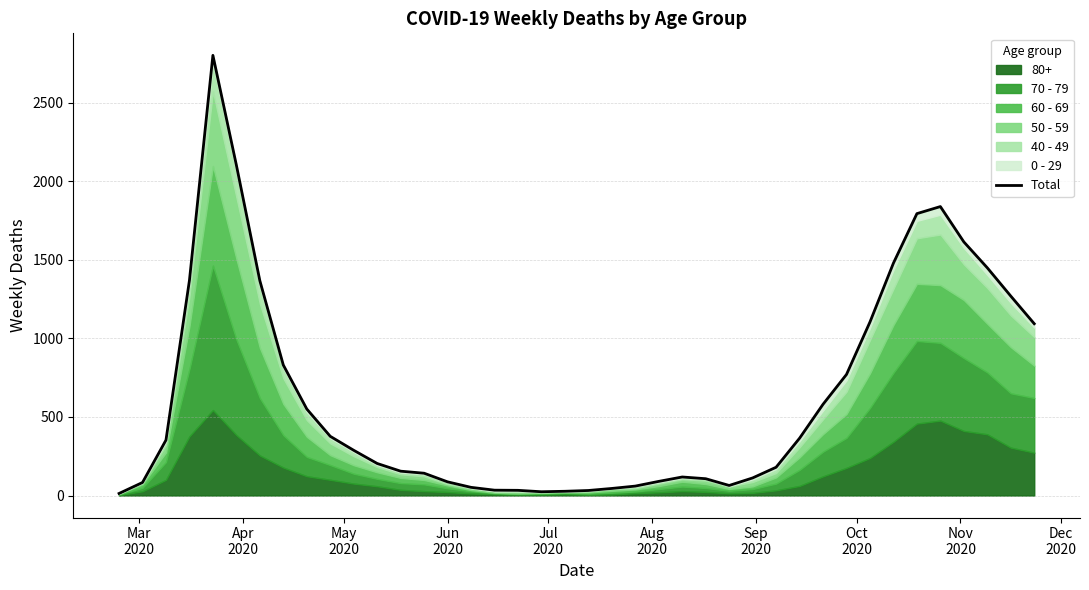

Does the chart have visible grid lines?

Yes